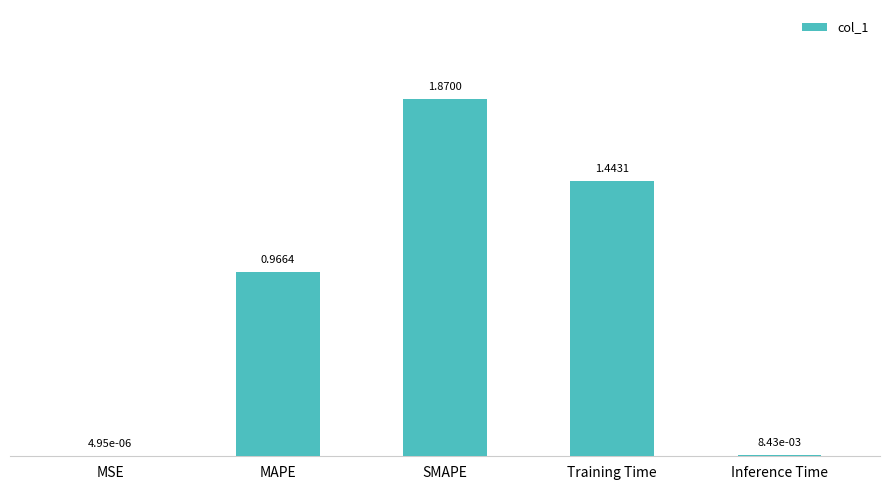

Which category has the highest value across all series?

SMAPE